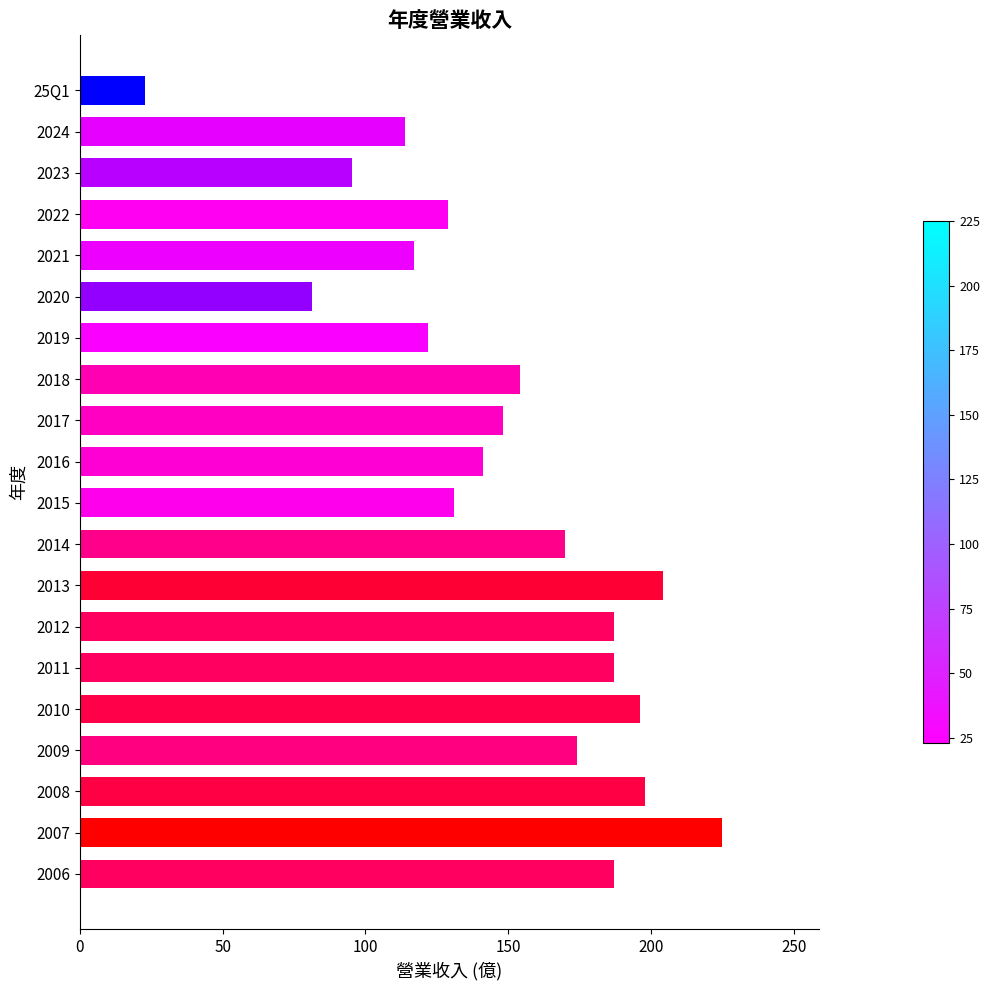

How many bars are there in total?

20